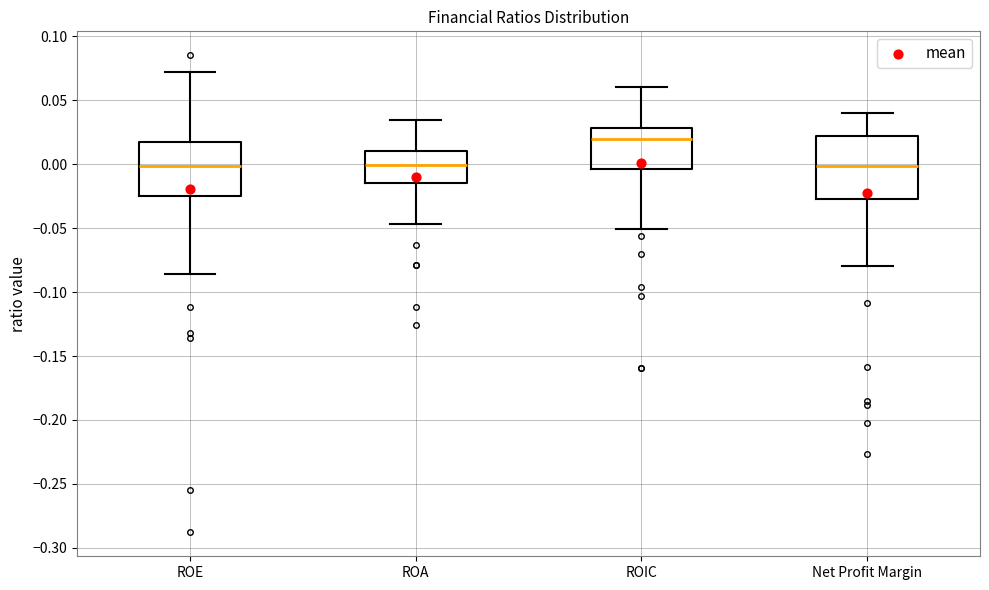

Which box is the tallest, from its lower edge to its upper edge?

Net Profit Margin